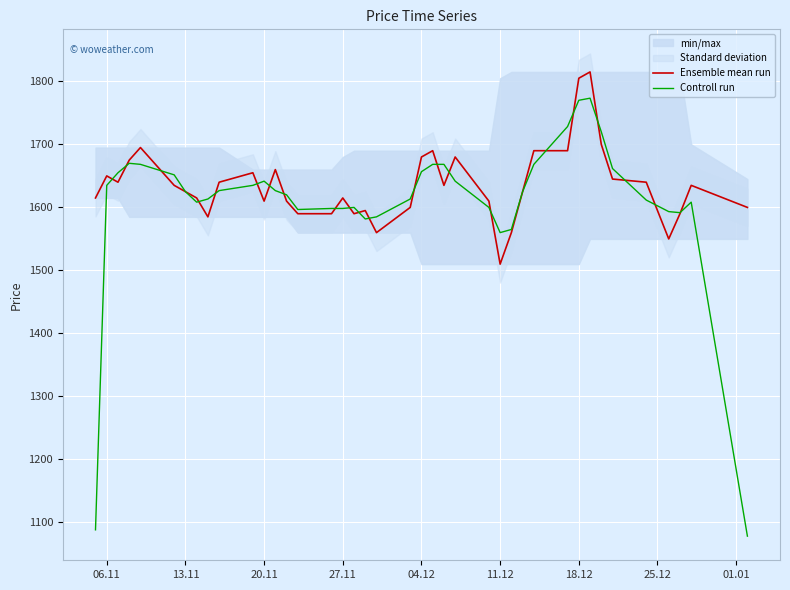

At how many categories does at least one series exceed 1320?

40